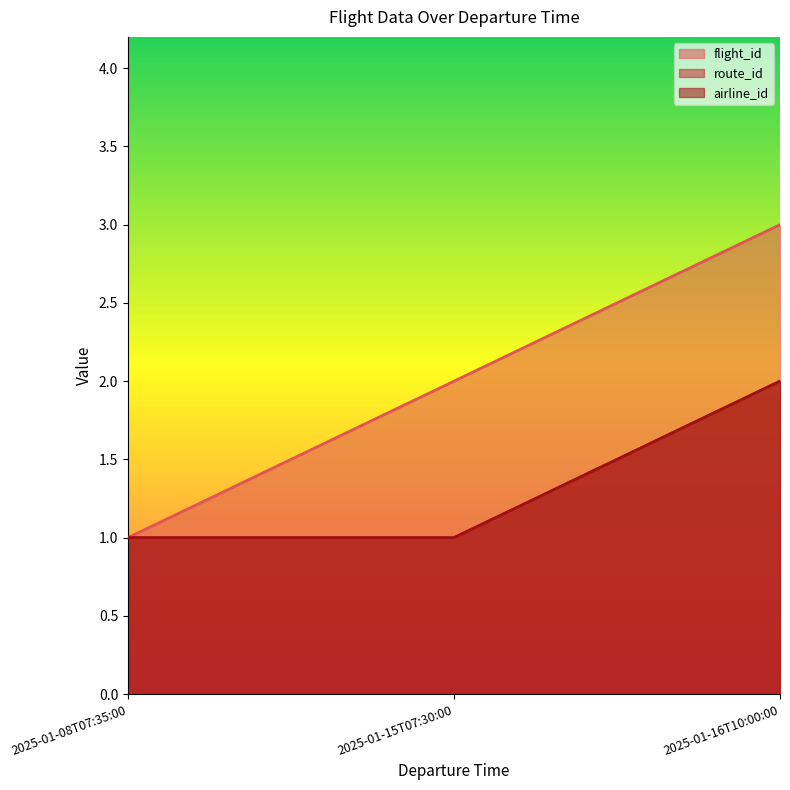

Which series has the widest spread of values?

flight_id